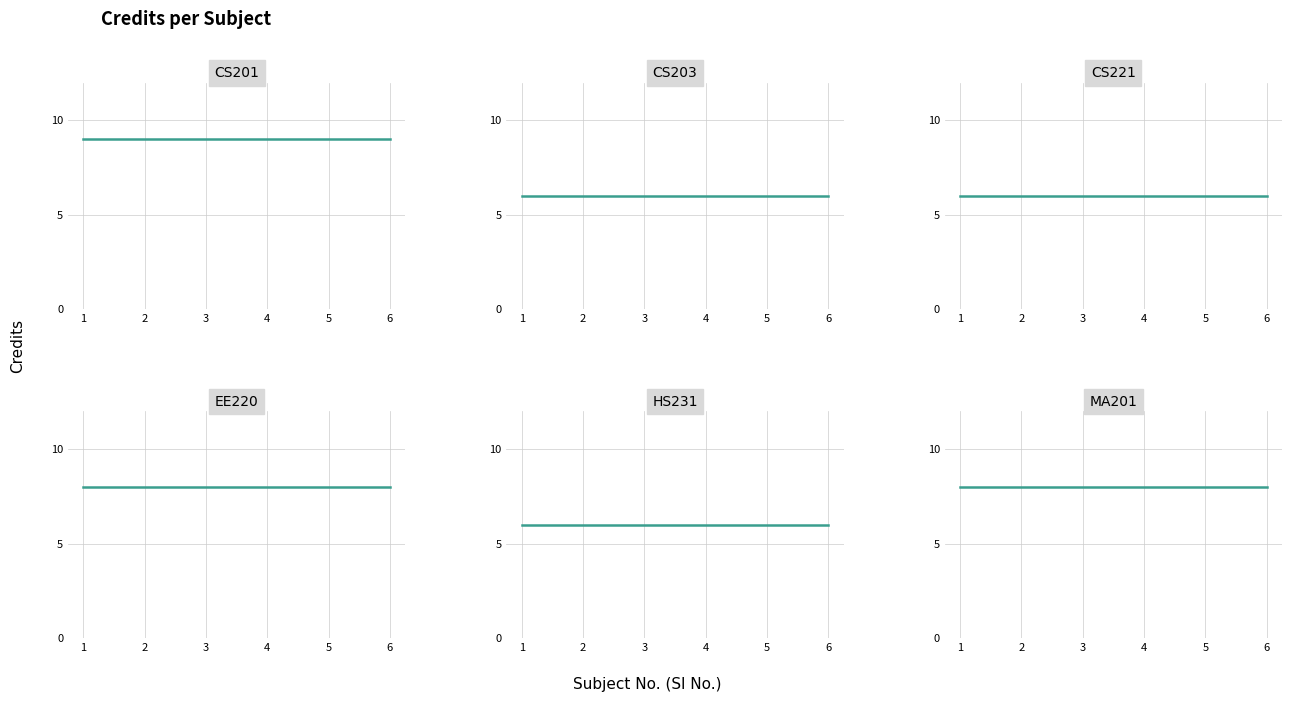

Reading right to left, what are all the values shown in this chart?

CS201: 6=9	5=9	4=9	3=9	2=9	1=9
CS203: 6=6	5=6	4=6	3=6	2=6	1=6
CS221: 6=6	5=6	4=6	3=6	2=6	1=6
EE220: 6=8	5=8	4=8	3=8	2=8	1=8
HS231: 6=6	5=6	4=6	3=6	2=6	1=6
MA201: 6=8	5=8	4=8	3=8	2=8	1=8